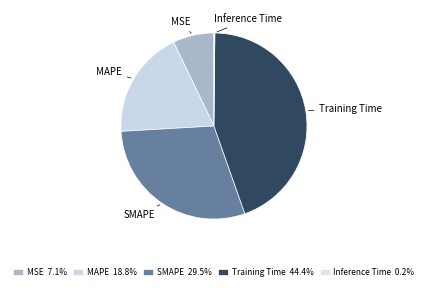

Is the sum of SMAPE and Training Time greater than half?

Yes